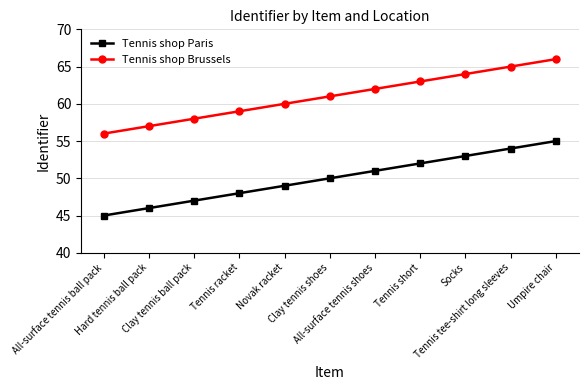

True or false: Tennis shop Brussels and Tennis shop Paris cross at least once.

False